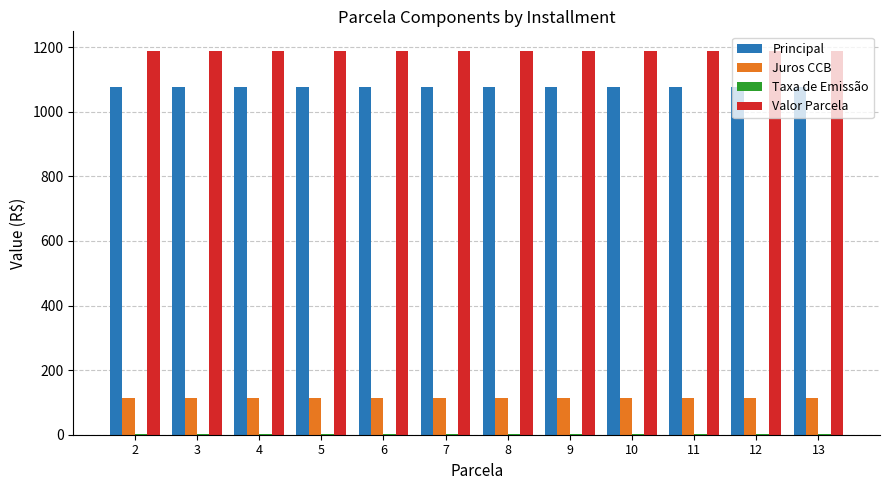

What is the sum of all Valor Parcela values?

14271.1